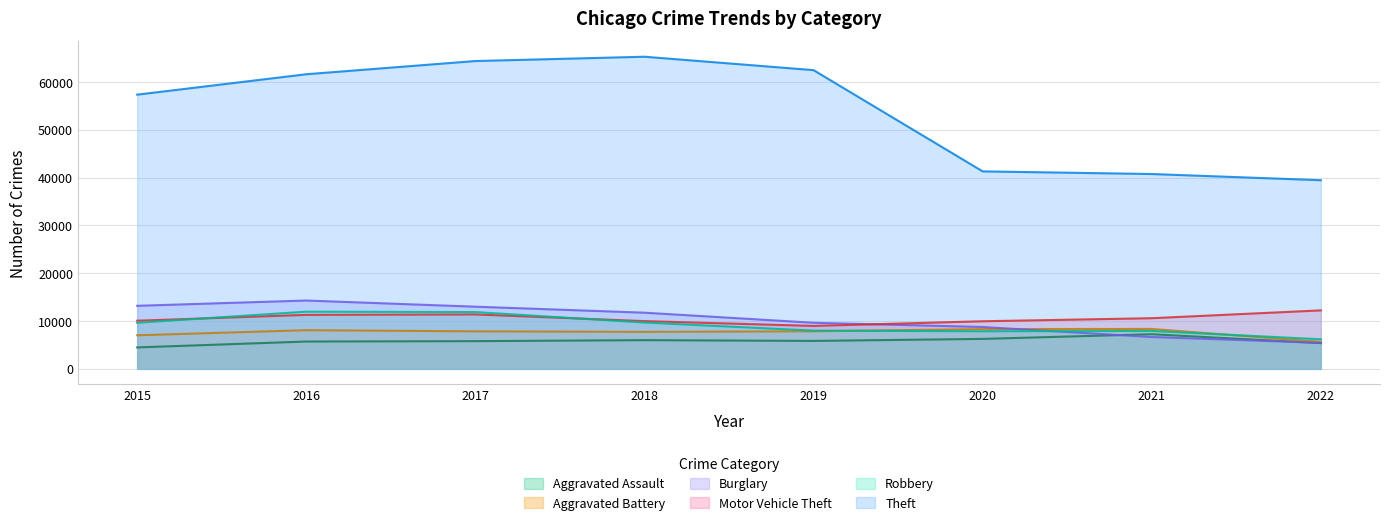

What is the greatest value displayed?

65282